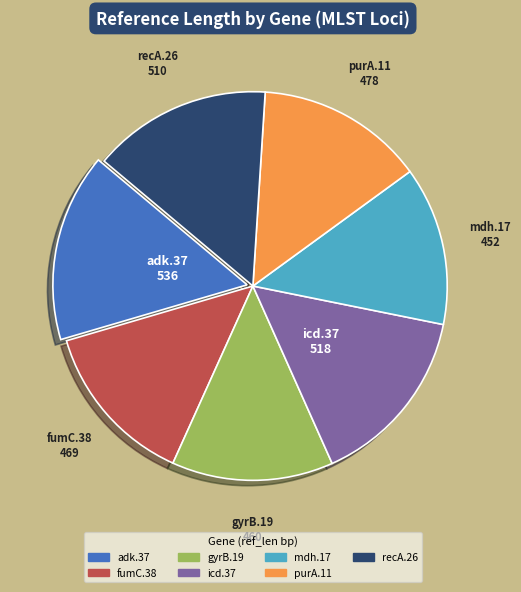

How many slices are in this pie chart?

7